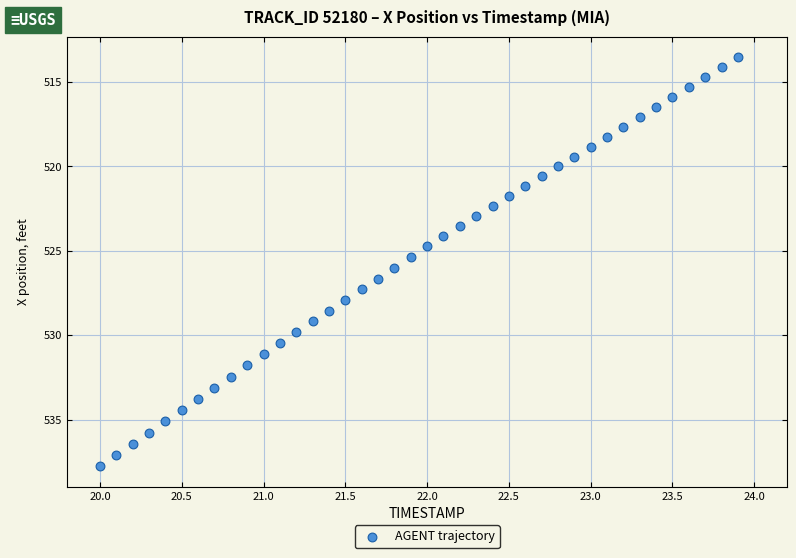

What is the range of Y values (max minus min)?

24.2